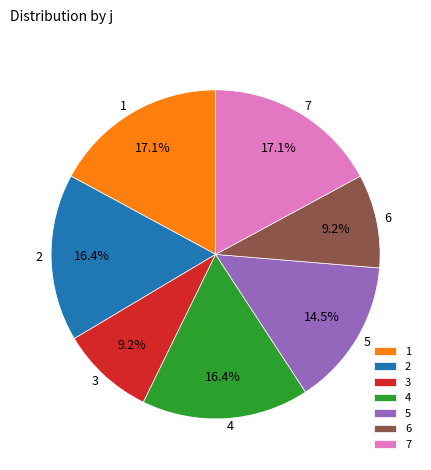

What percentage do 6 and 1 together represent?

26.3%